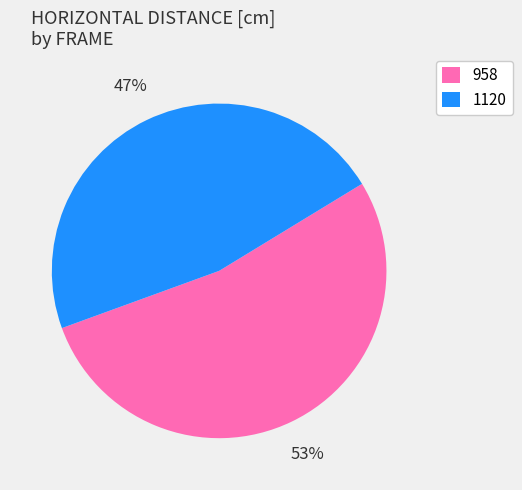

Which category has the biggest portion of the pie?

958